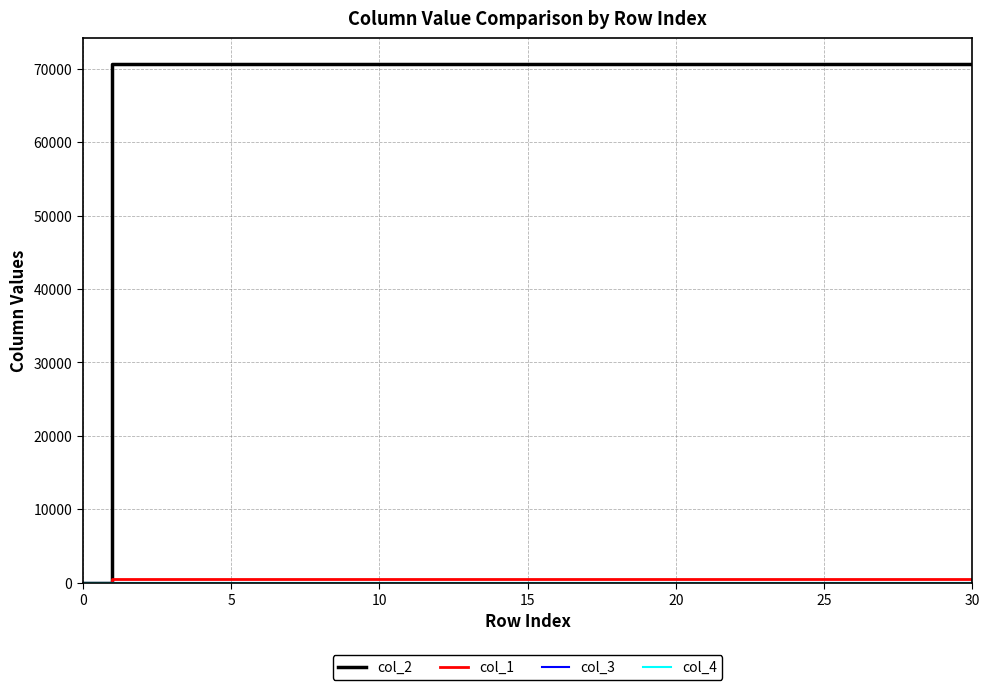

What is the maximum value shown in the chart?

70630